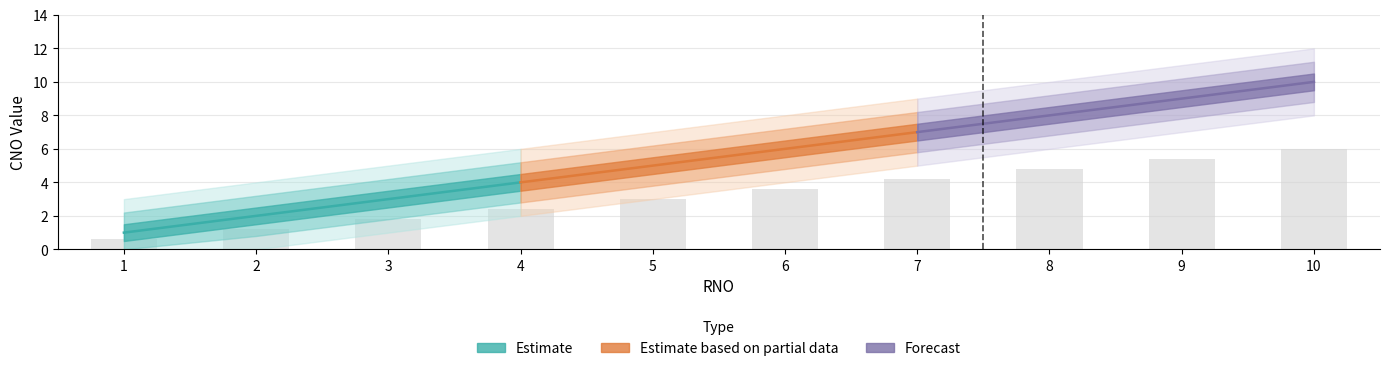

Rank the categories by value from highest to lowest.

10, 9, 8, 7, 6, 5, 4, 3, 2, 1